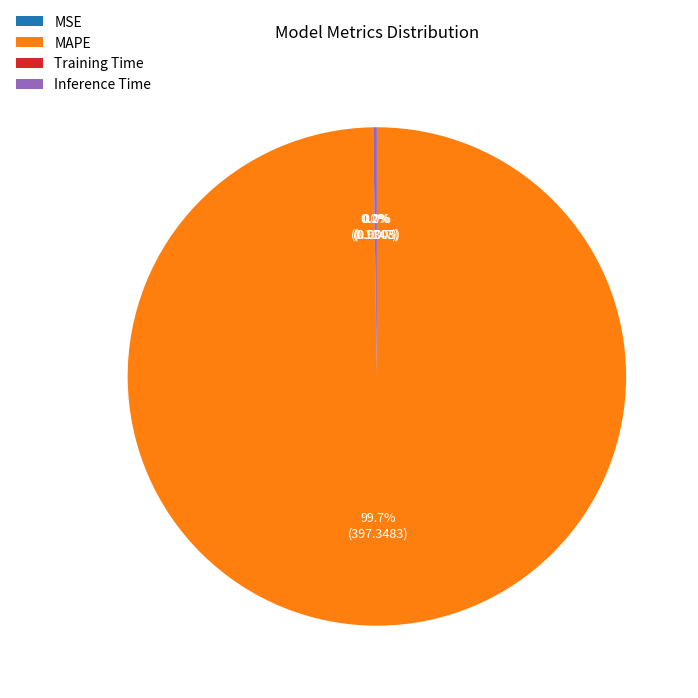

Which category has the biggest portion of the pie?

MAPE